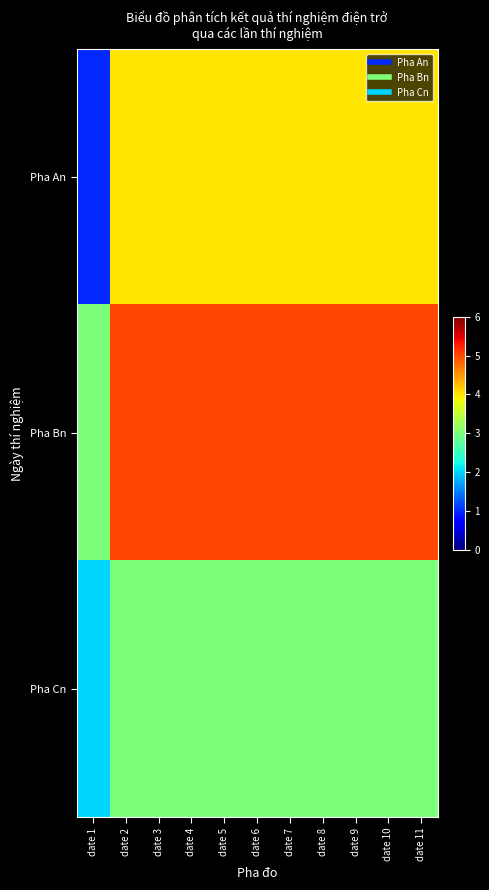

Reading left to right, extract all data points from this chart.

Pha An: date 1=1	date 2=4	date 3=4	date 4=4	date 5=4	date 6=4	date 7=4	date 8=4	date 9=4	date 10=4	date 11=4
Pha Bn: date 1=3	date 2=5	date 3=5	date 4=5	date 5=5	date 6=5	date 7=5	date 8=5	date 9=5	date 10=5	date 11=5
Pha Cn: date 1=2	date 2=3	date 3=3	date 4=3	date 5=3	date 6=3	date 7=3	date 8=3	date 9=3	date 10=3	date 11=3